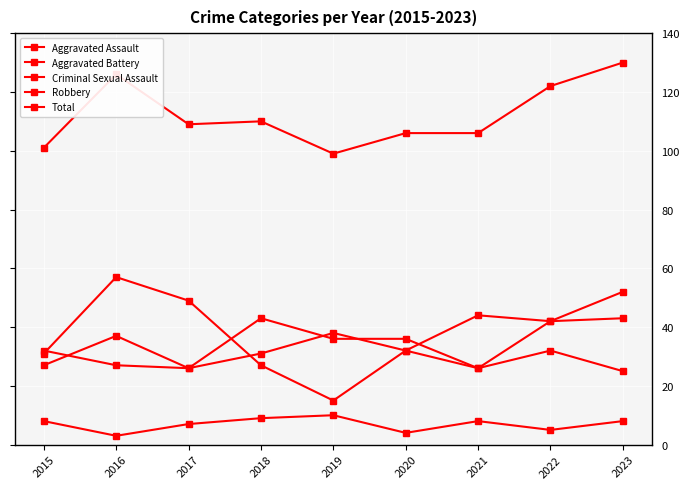

The Robbery series shows 19 at 2020. True or false?

False